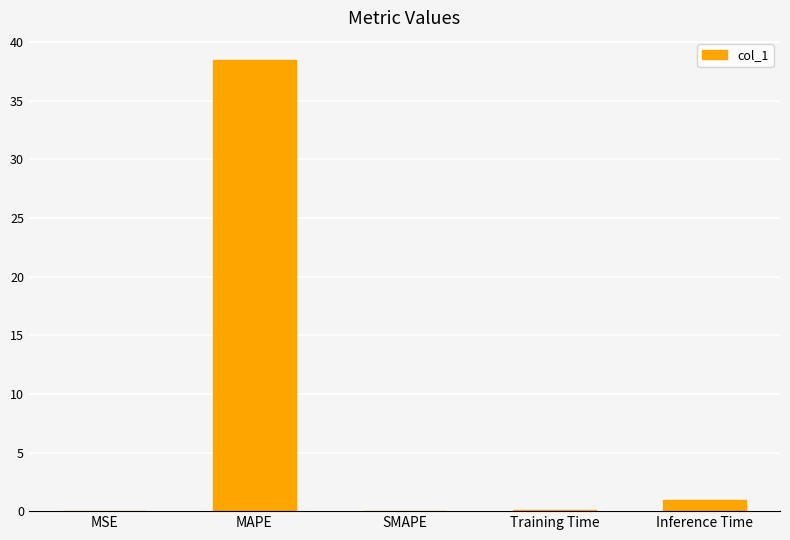

Where is the data nearest to the value 19?

Inference Time